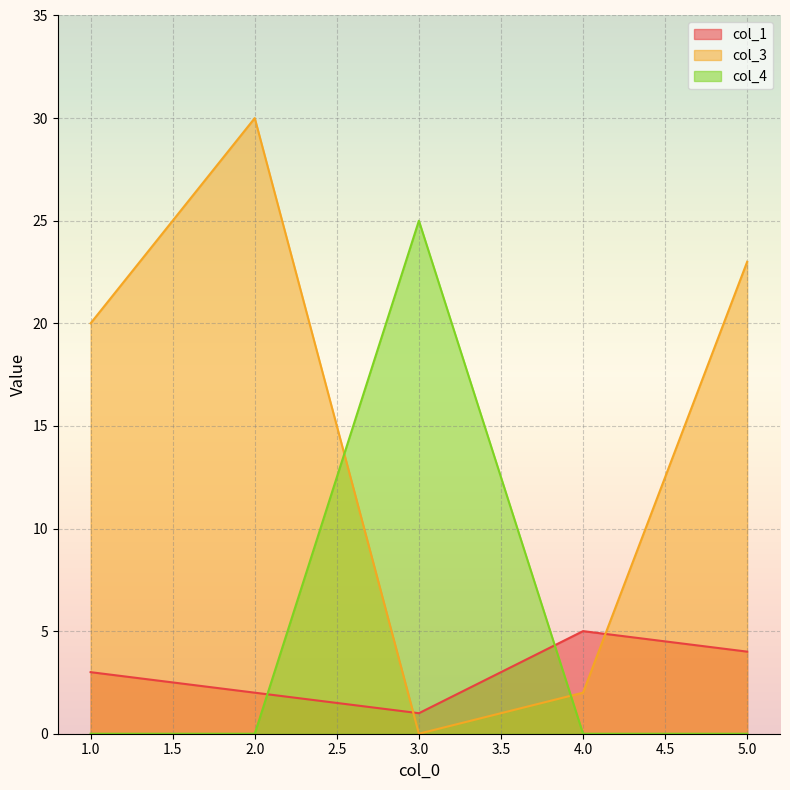

At 4.0, list the series in order from smallest to largest.

col_4, col_3, col_1